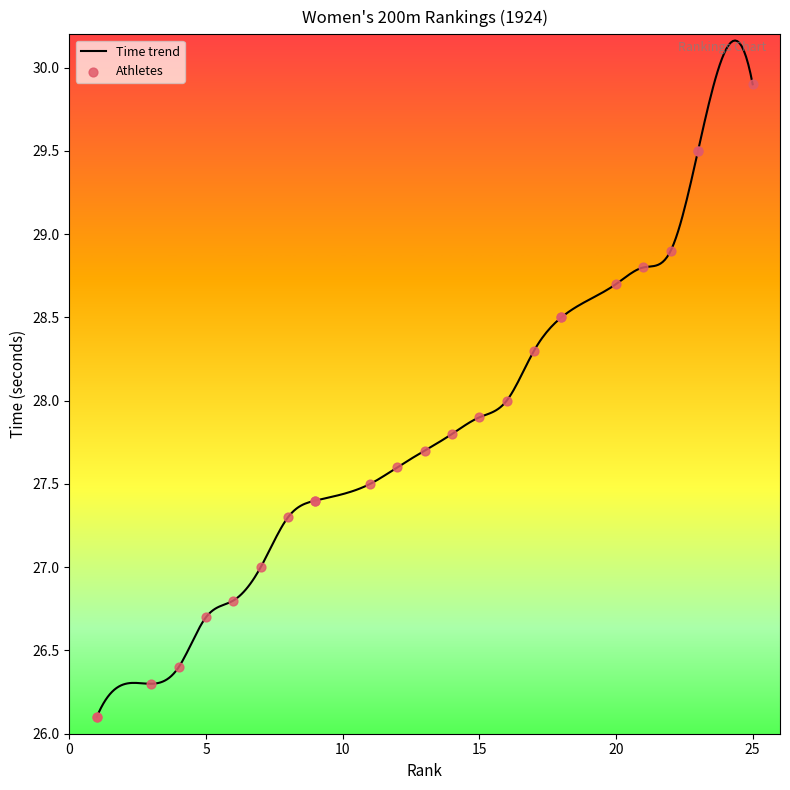

What is the change in value from Lilly Henoch to Hanako Yamashita?

+2.0